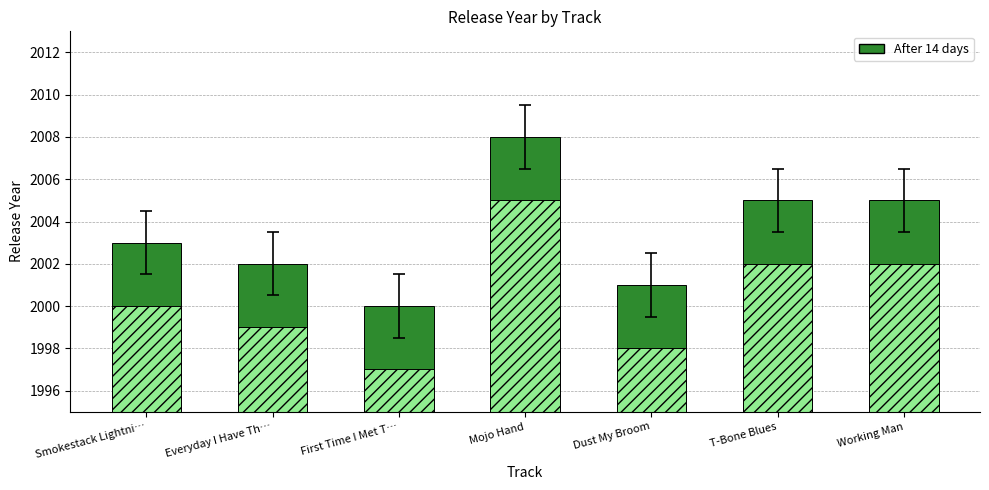

Count the number of data series in this chart.

1